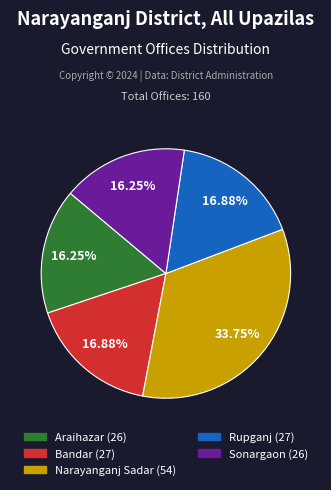

What is the total percentage of Bandar and Rupganj?

33.8%